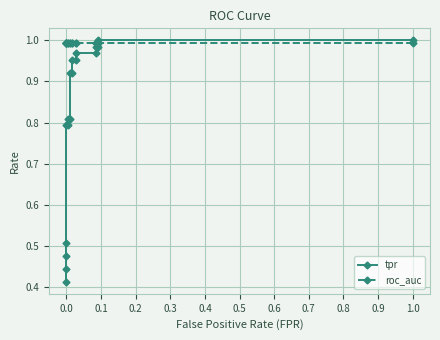

Which series ends up on top after the final intersection of roc_auc and tpr?

tpr